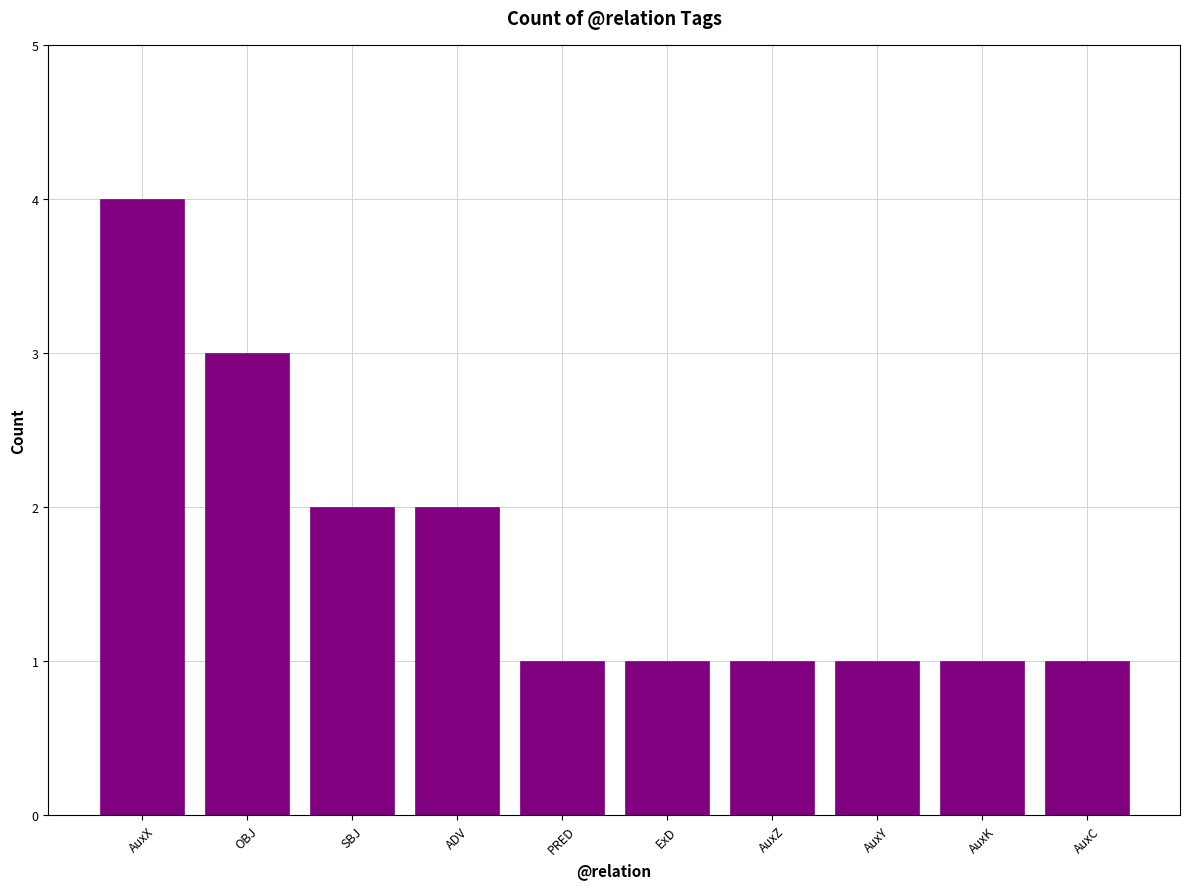

The chart shows a value of 0 at ExD. True or false?

False